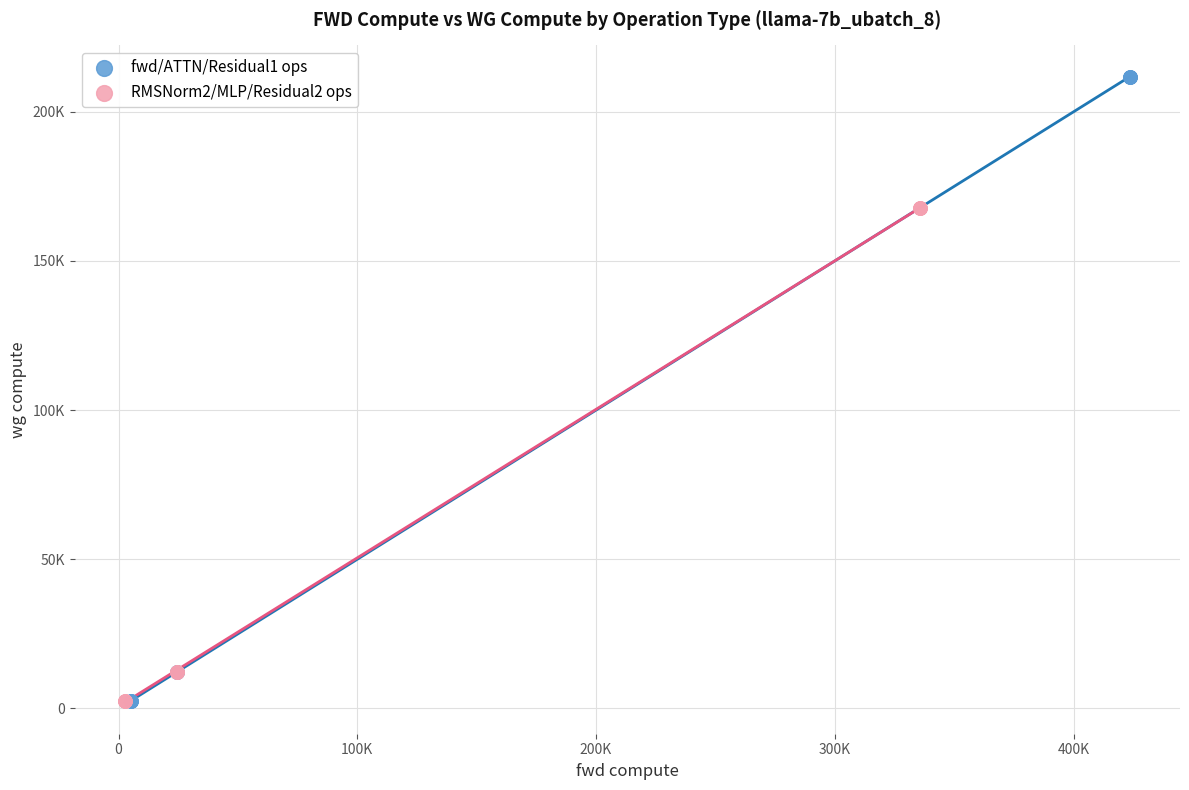

What are all the series names shown in the legend?

fwd/ATTN/Residual1 ops, RMSNorm2/MLP/Residual2 ops